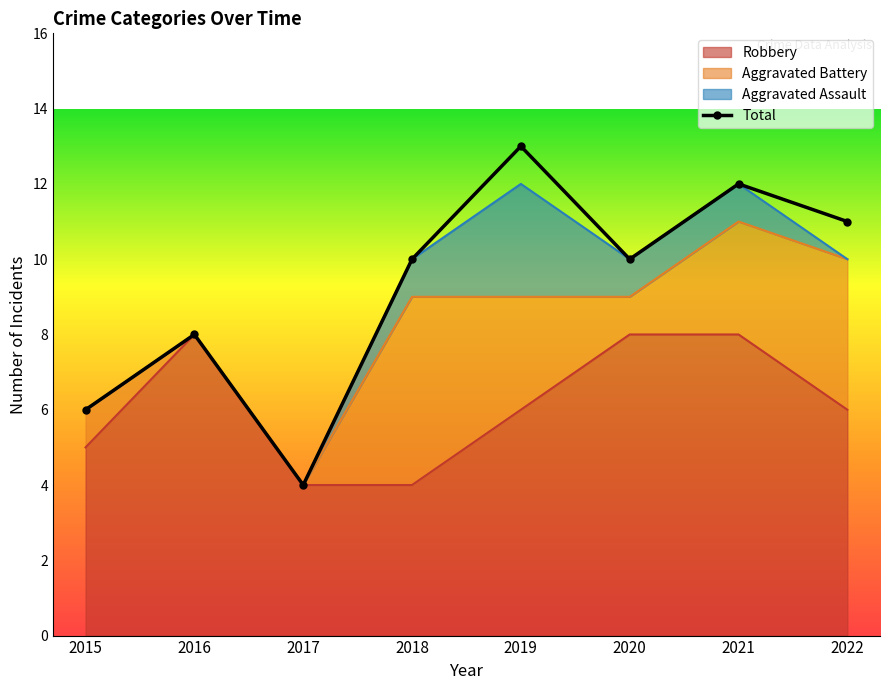

List the labels in order of value, largest first.

2019, 2021, 2022, 2018, 2020, 2016, 2015, 2017